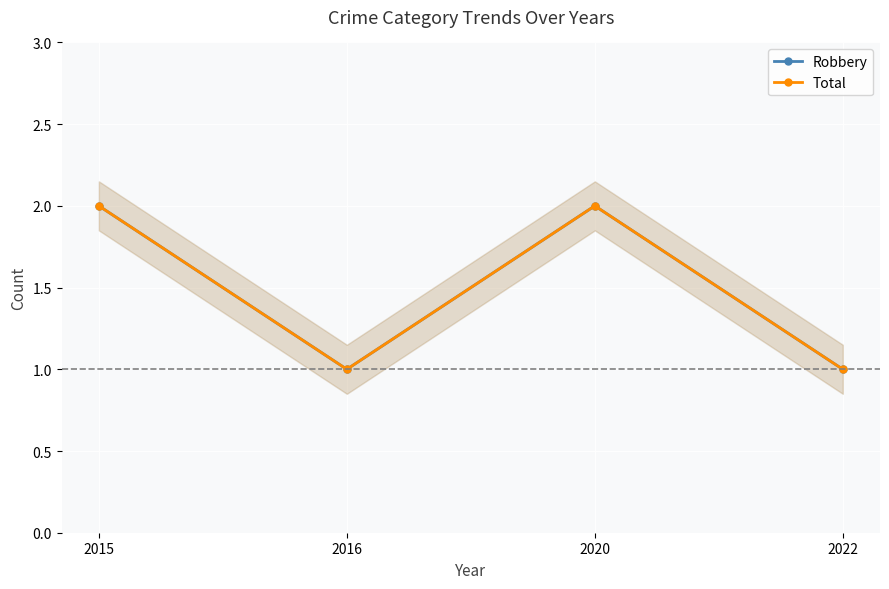

What is the average value of the Robbery series?

2